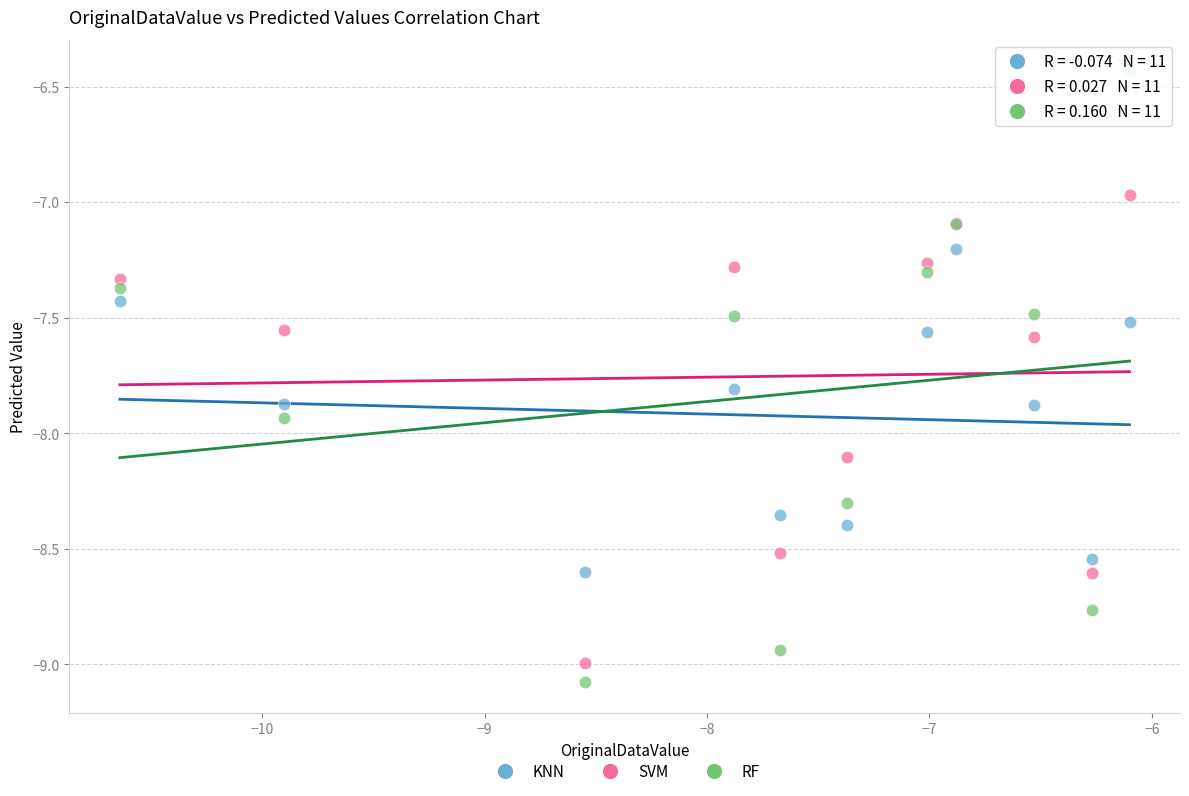

Which series contains the highest Y value?

RF